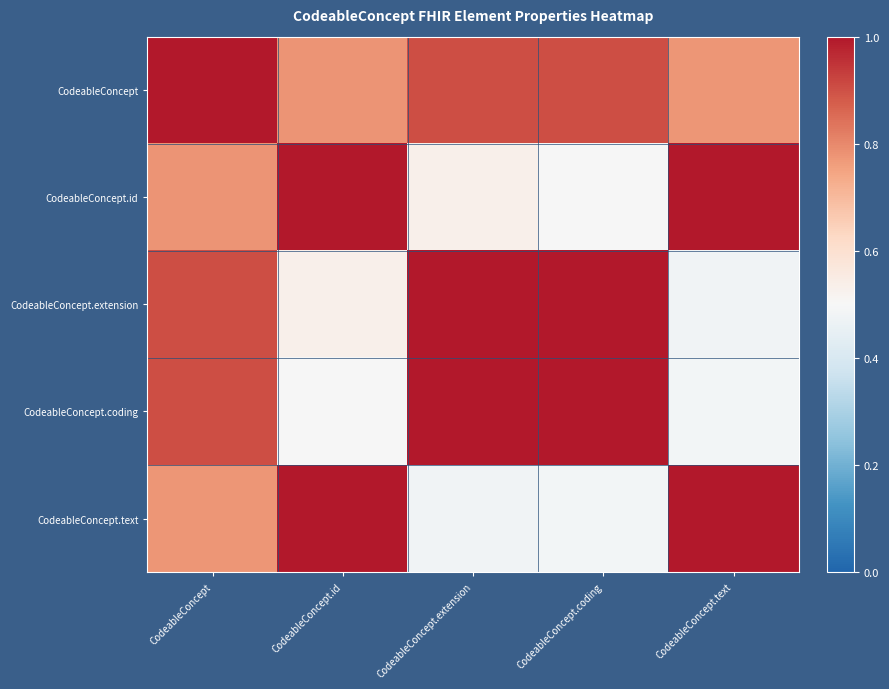

At how many categories does at least one series exceed 0?

5